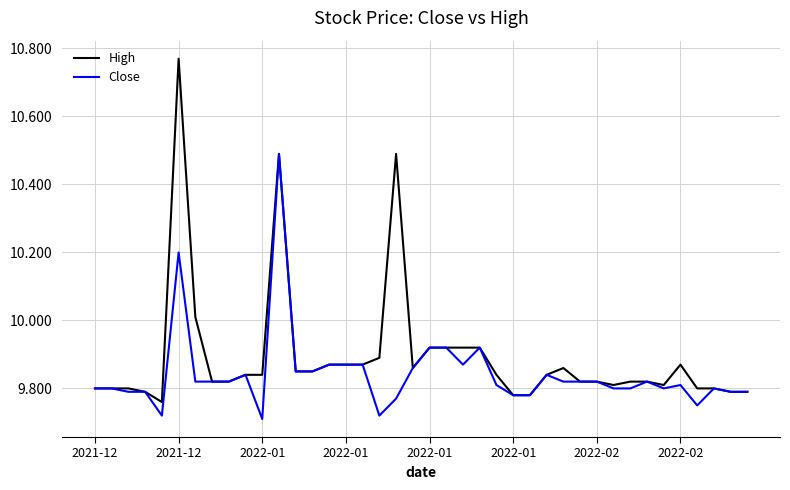

Which series has the largest range (max minus min)?

High